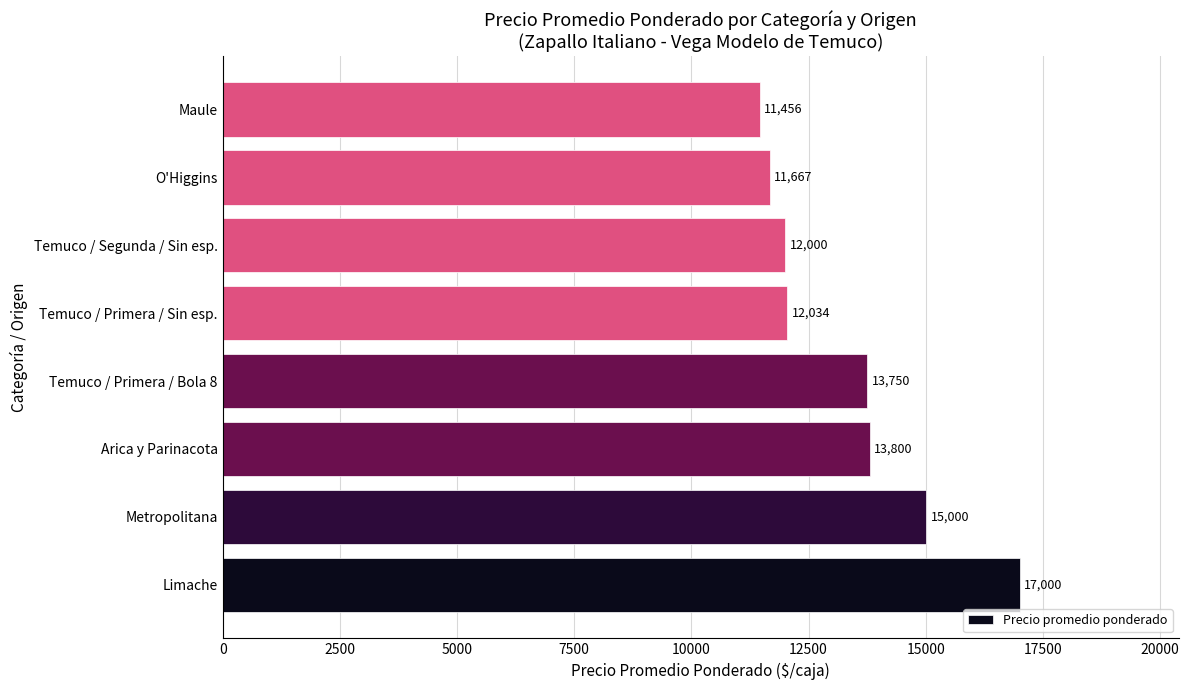

Rank the categories by value from highest to lowest.

Limache, Metropolitana, Arica y Parinacota, Temuco / Primera / Bola 8, Temuco / Primera / Sin esp., Temuco / Segunda / Sin esp., O'Higgins, Maule